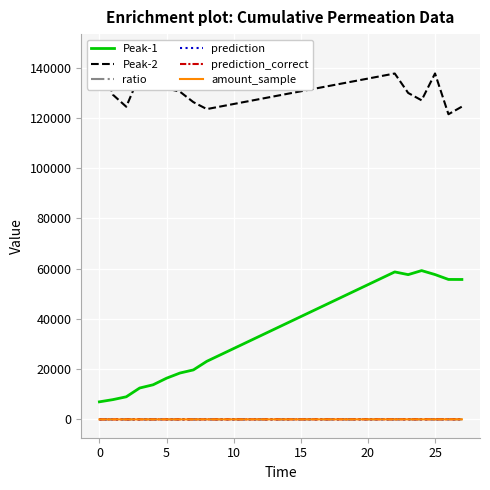

Where is prediction nearest to the value 21?

8